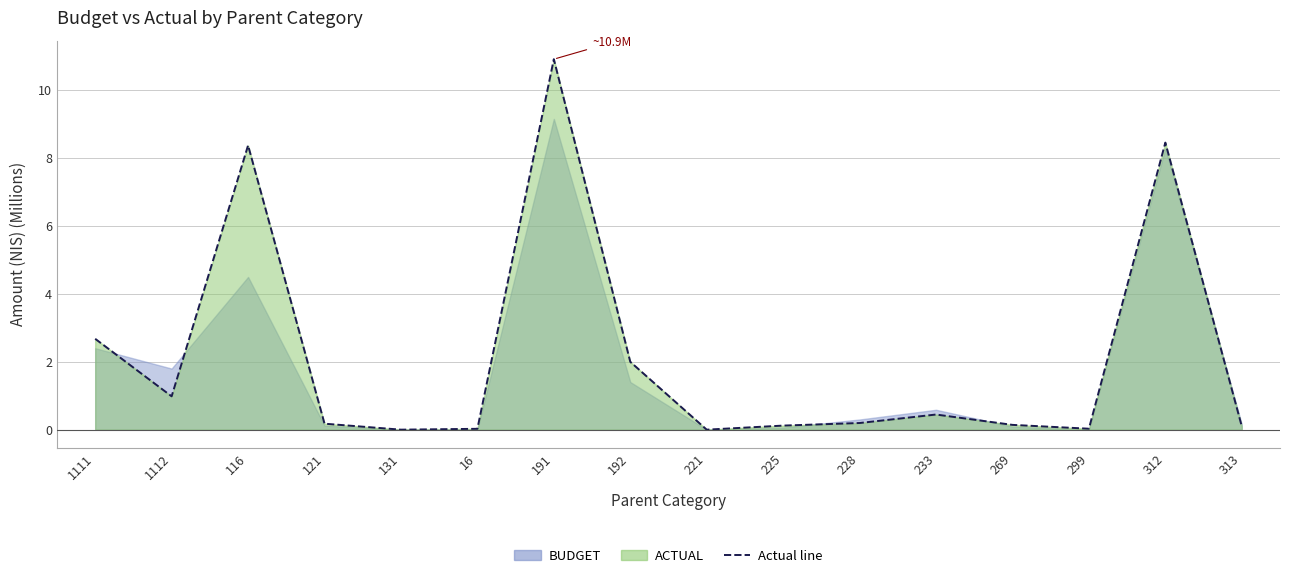

How many data points are above 0?

14